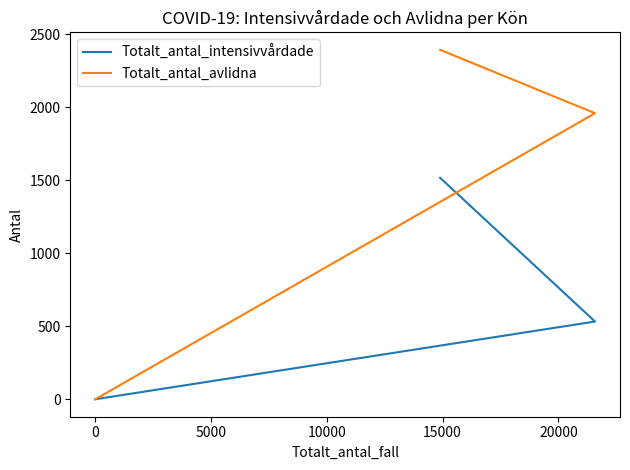

What are all the series names shown in the legend?

Totalt_antal_intensivvårdade, Totalt_antal_avlidna